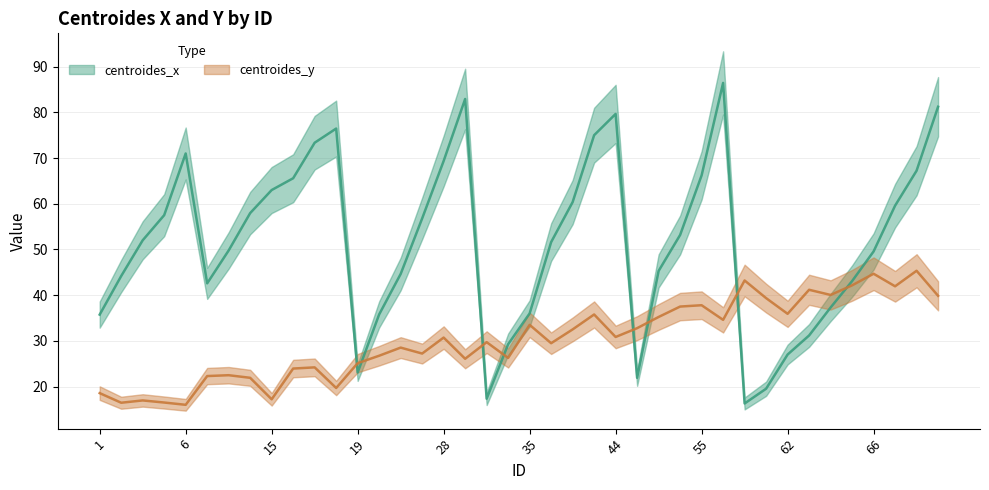

What is the greatest value displayed?

86.4